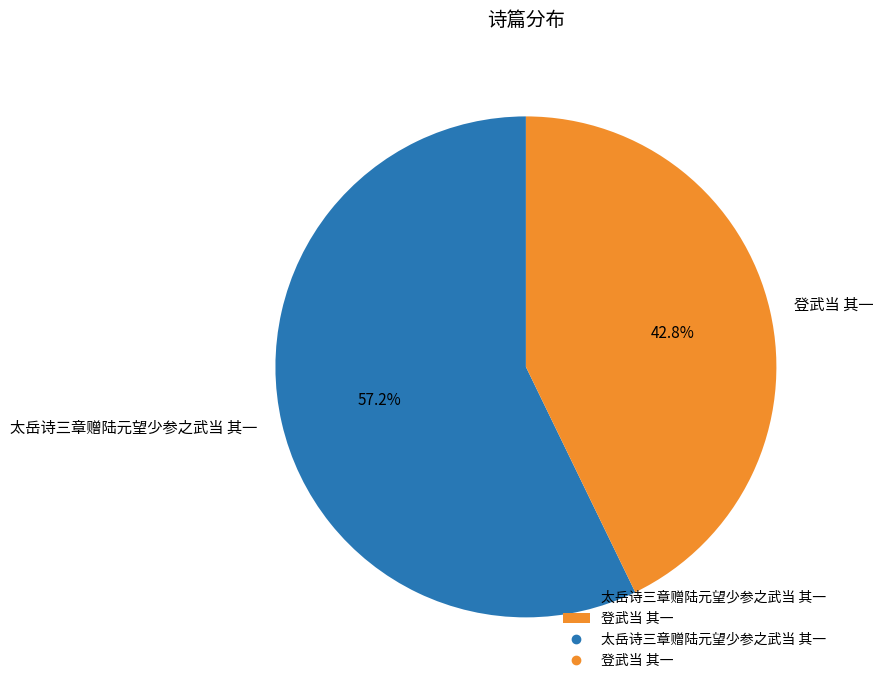

Which has a higher value, 太岳诗三章赠陆元望少参之武当 其一 or 登武当 其一?

太岳诗三章赠陆元望少参之武当 其一